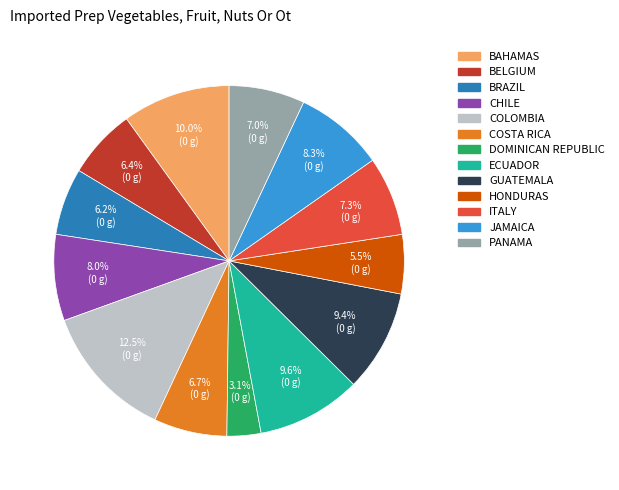

Does any single category account for the majority?

No